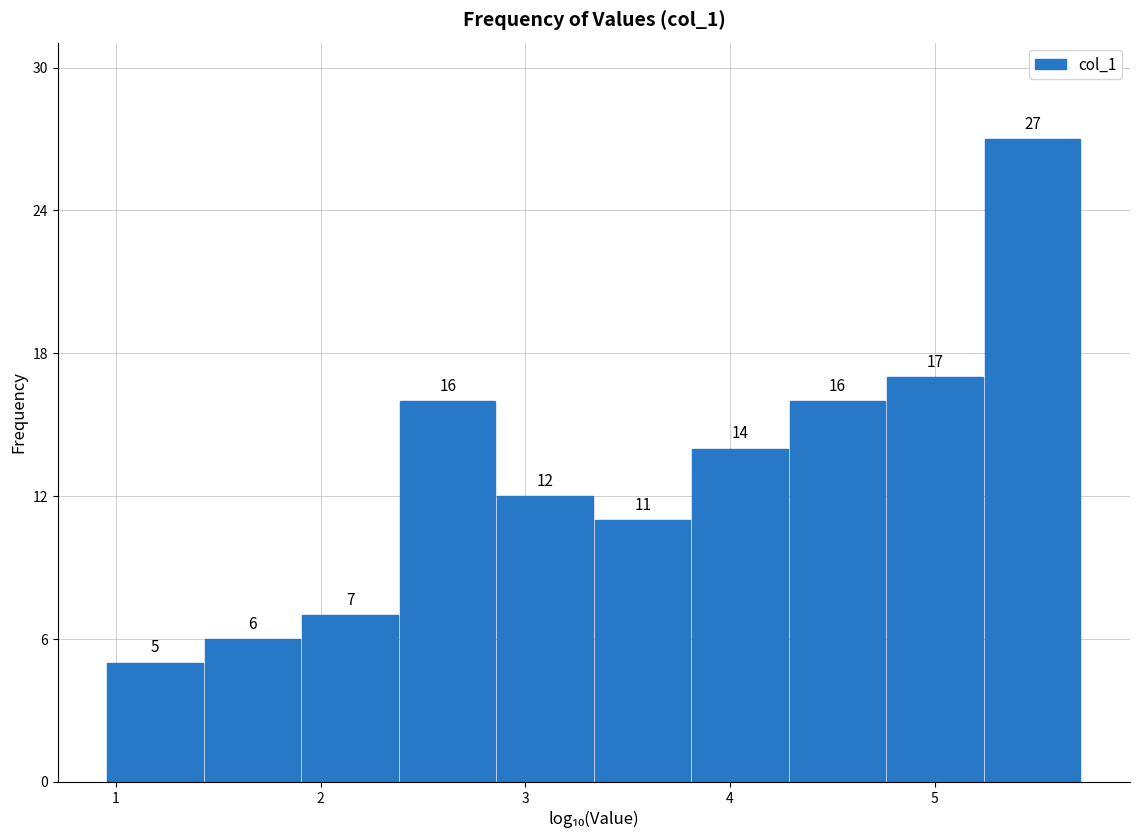

Reading left to right, list every bar in this chart as the range it spans on the x-axis followed by its height. The bar edges are not printed on the chart, so give them approximately, as read against the axis.

1.0 to 1.4: 5
1.4 to 1.9: 6
1.9 to 2.4: 7
2.4 to 2.9: 16
2.9 to 3.3: 12
3.3 to 3.8: 11
3.8 to 4.3: 14
4.3 to 4.8: 16
4.8 to 5.2: 17
5.2 to 5.7: 27